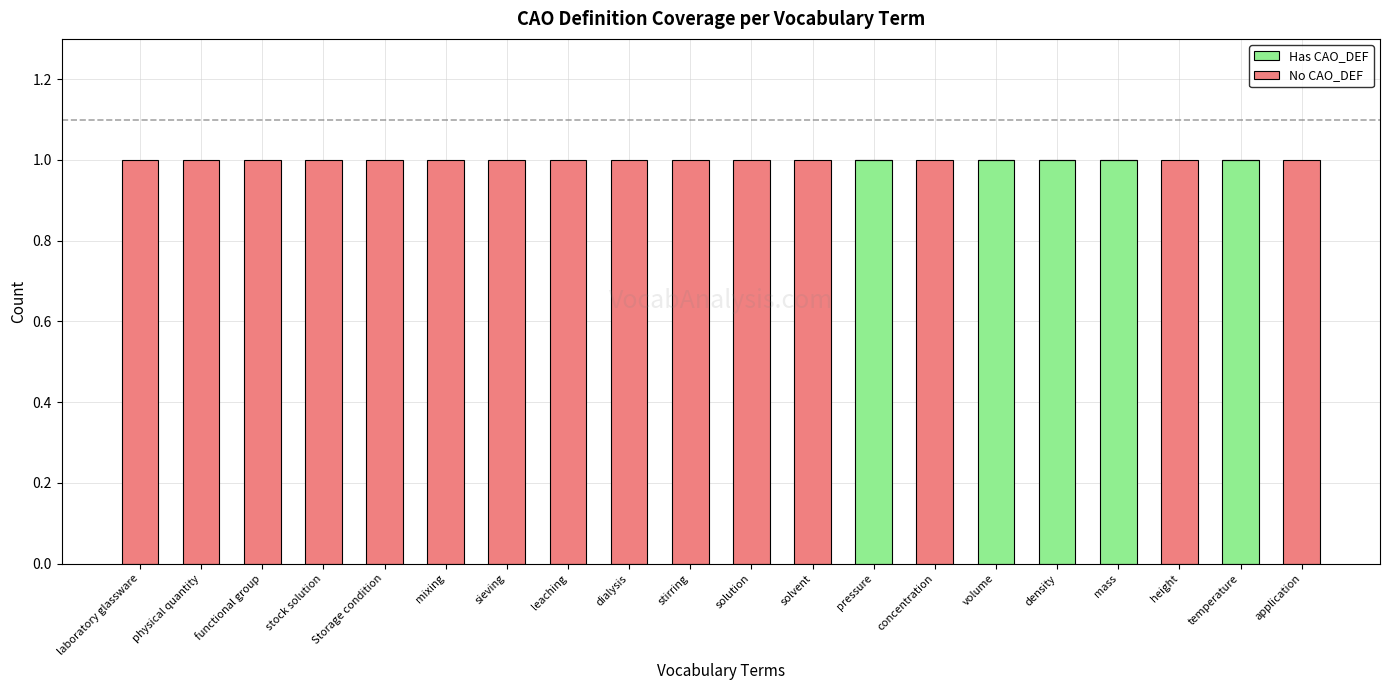

What are all the series names shown in the legend?

Has CAO_DEF, No CAO_DEF